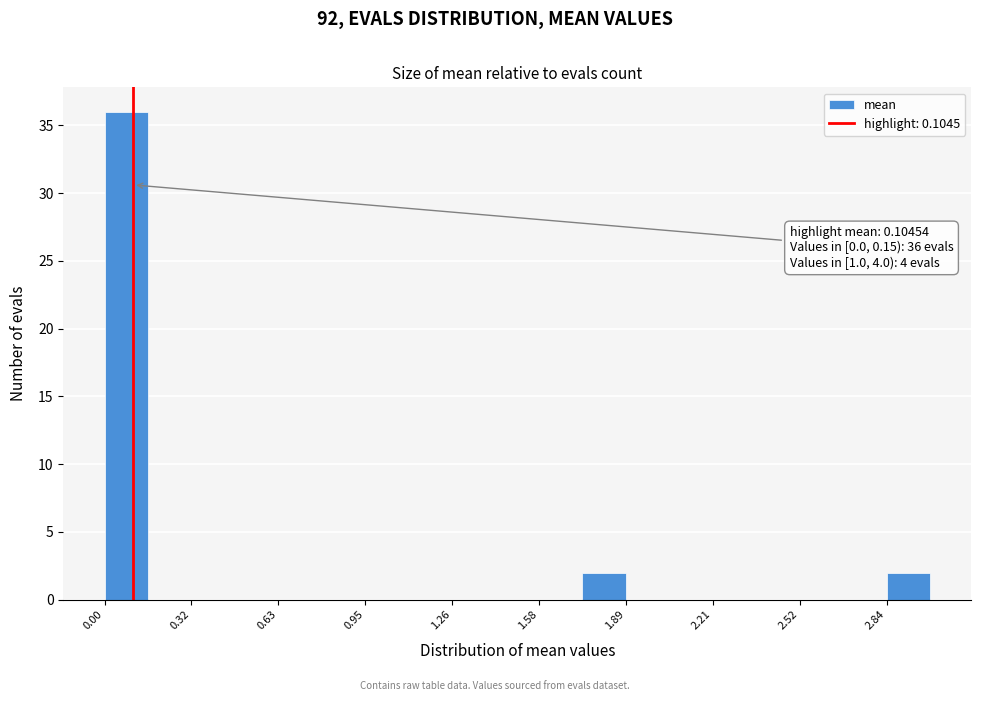

Around what value on the x-axis is the tallest bar? Give the approximate position of its centre, as read against the axis.

0.10